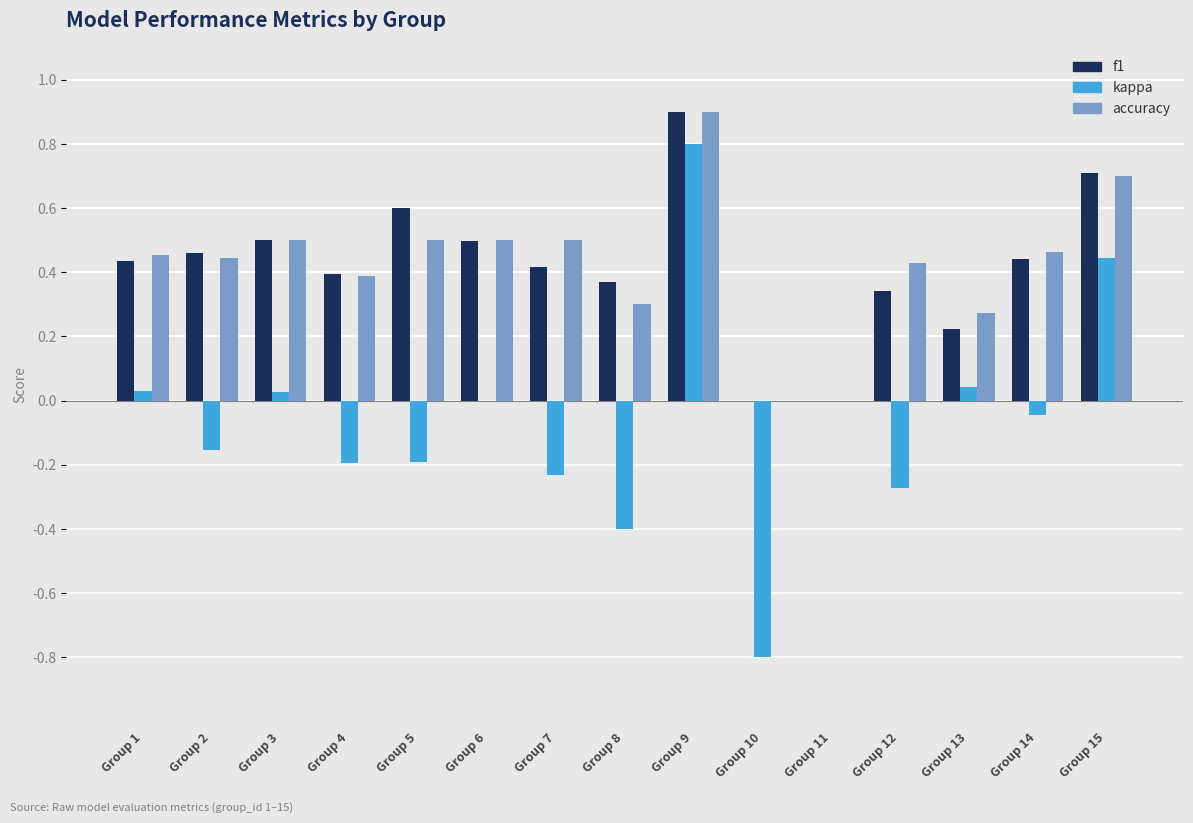

Are the bars horizontal?

No